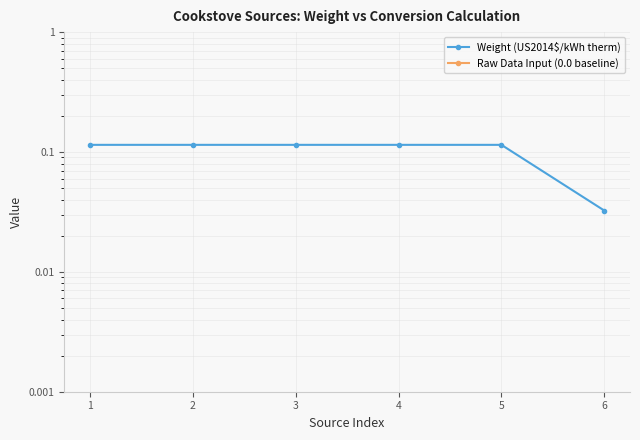

At 3, list the series in order from smallest to largest.

Raw Data Input (0.0 baseline), Weight (US2014$/kWh therm)